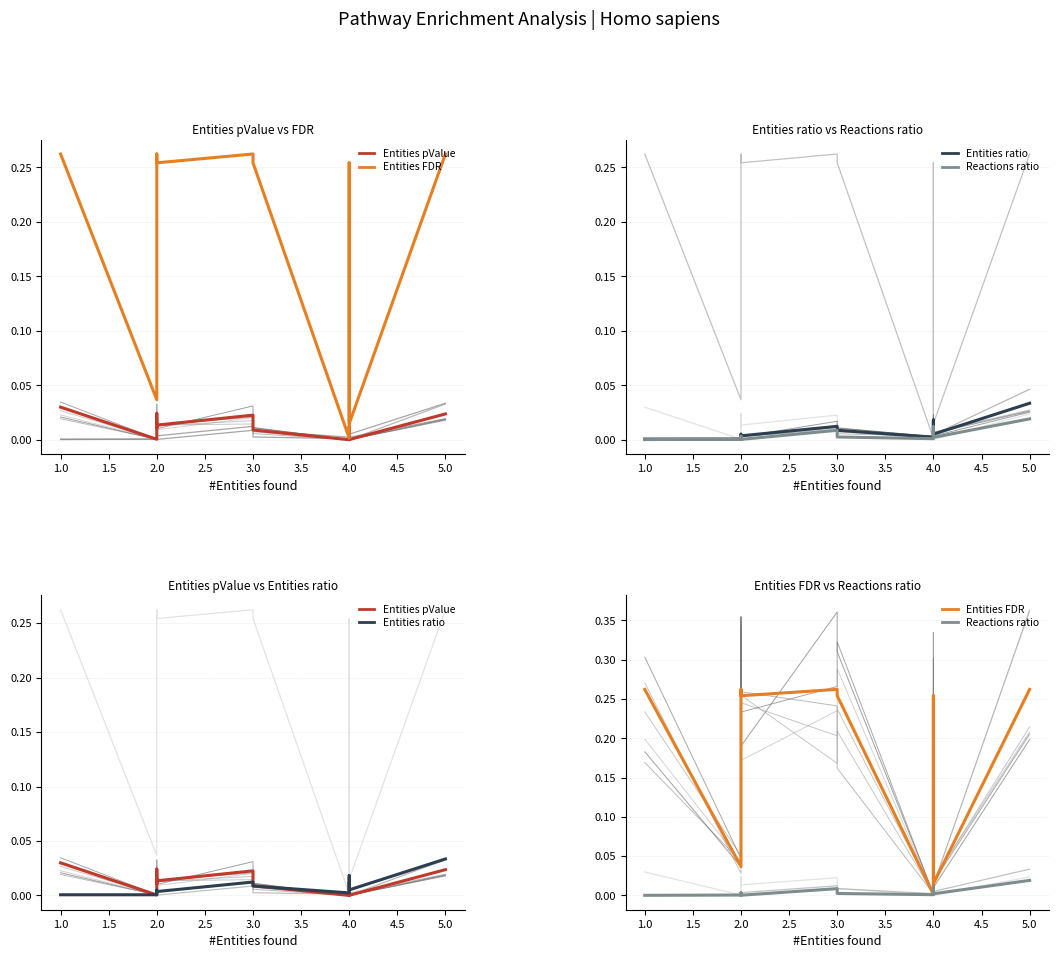

What are all the series names shown in the legend?

Entities pValue, Entities FDR, Entities ratio, Reactions ratio